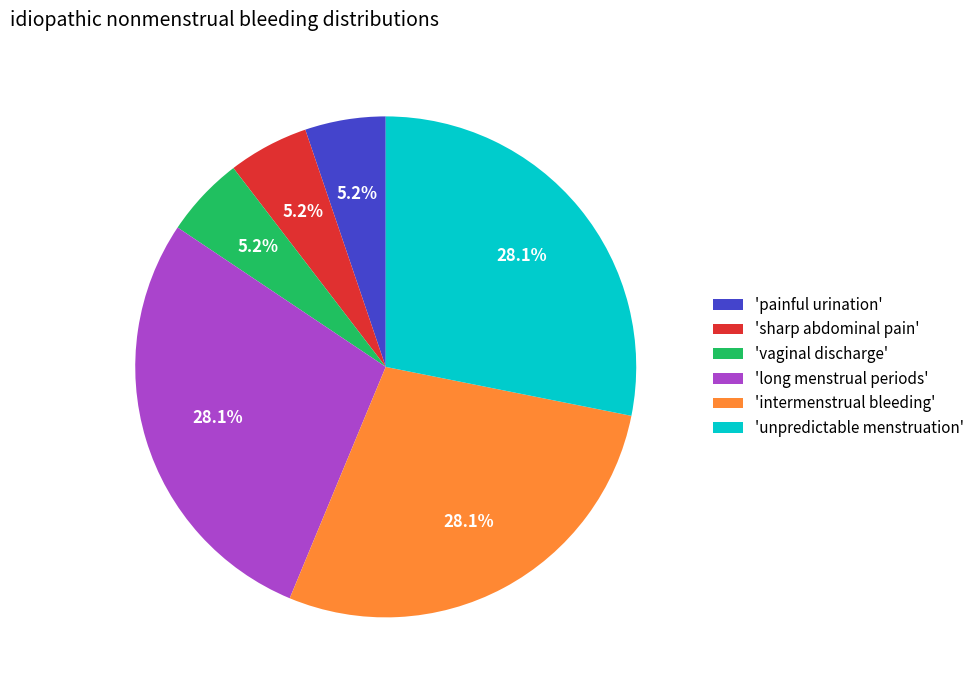

Does 'sharp abdominal pain' account for over 50% of the chart?

No